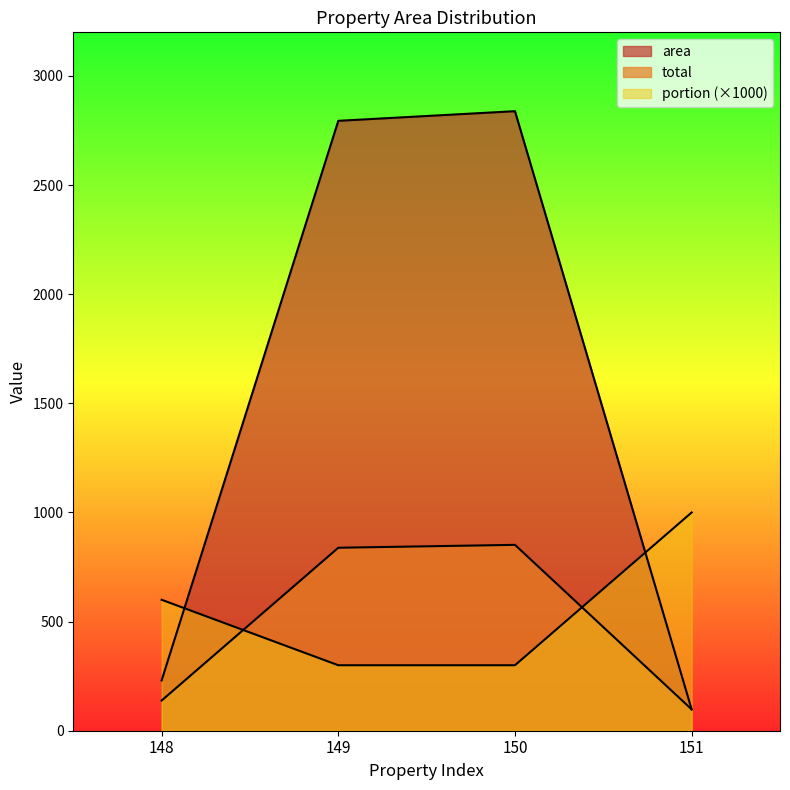

The total series shows 202.9 at 148. True or false?

False